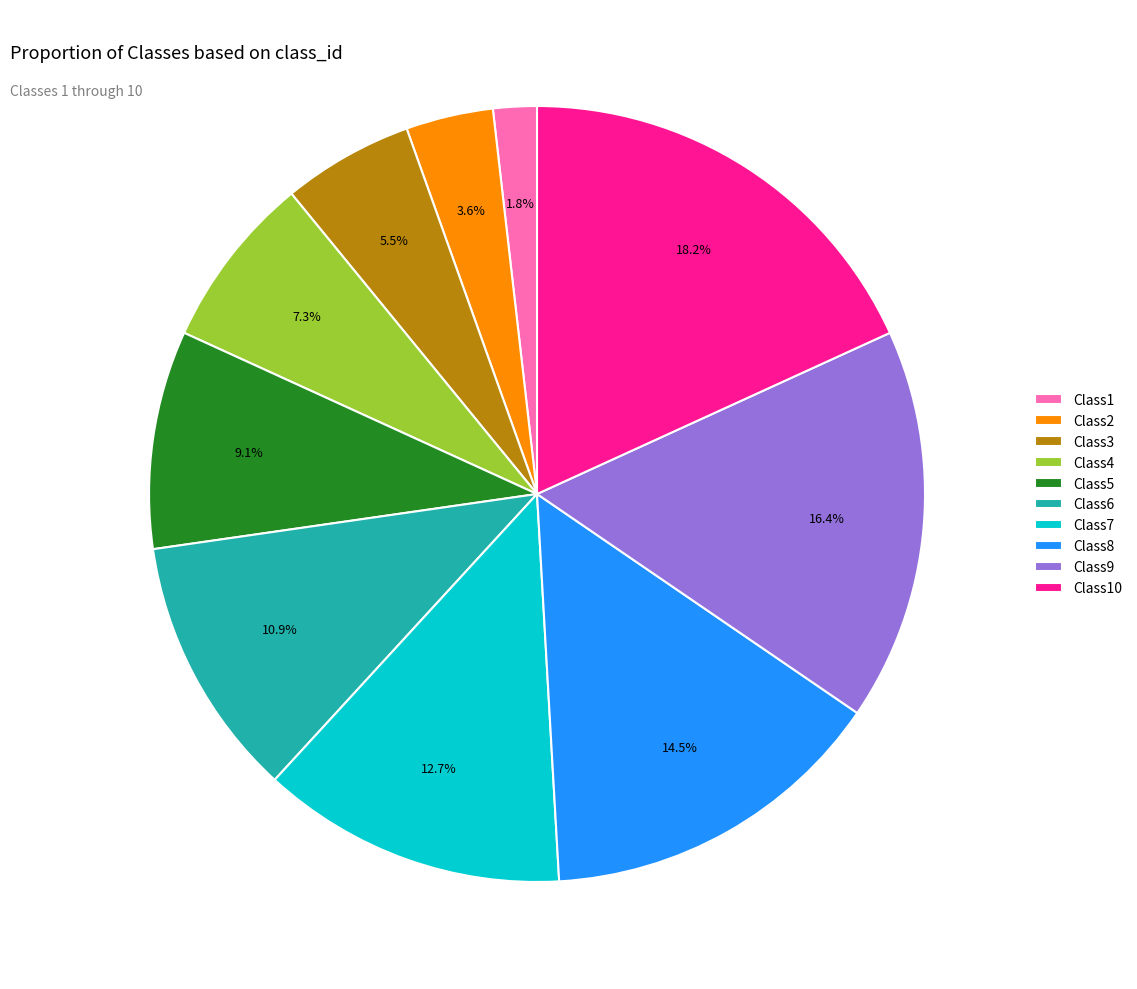

What is the smallest slice in the pie chart?

Class1